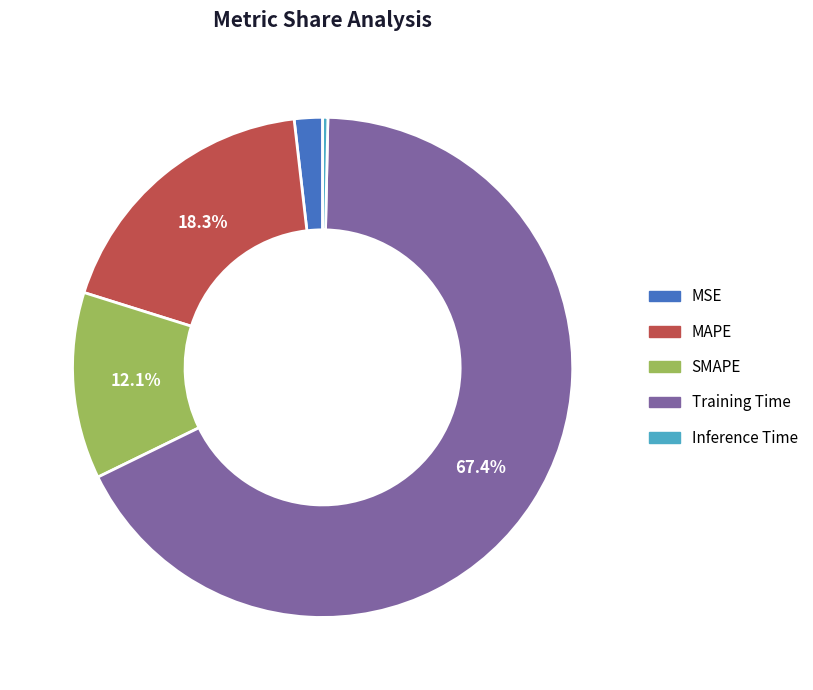

Count the number of slices in the pie.

5